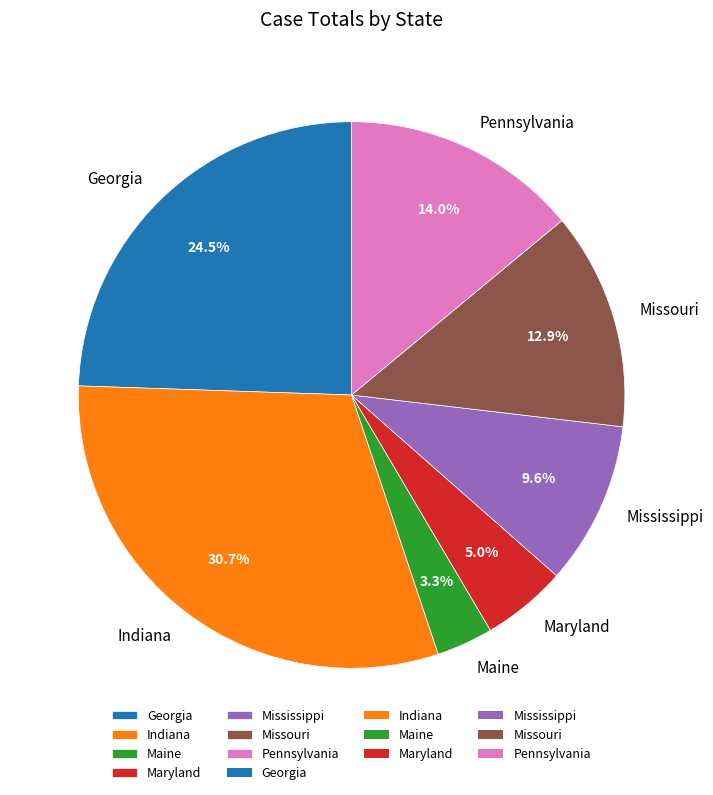

Approximately how many times larger is the value at Mississippi compared to Maryland?

1.9